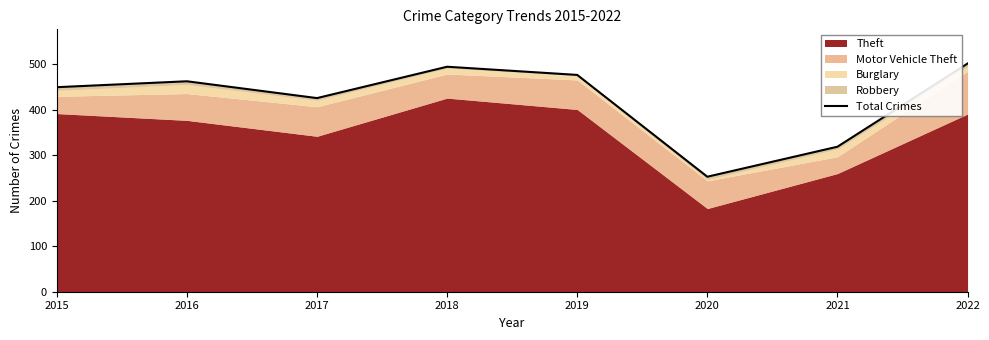

Is it true that the value at 2018 is 495?

True